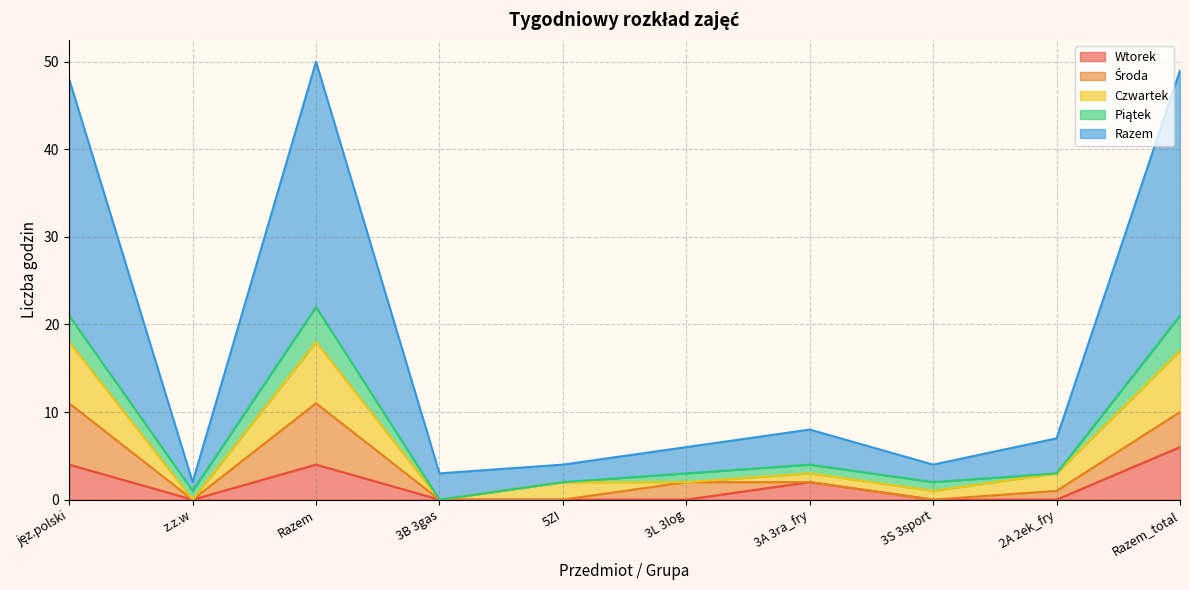

How many lines are shown in the chart?

5